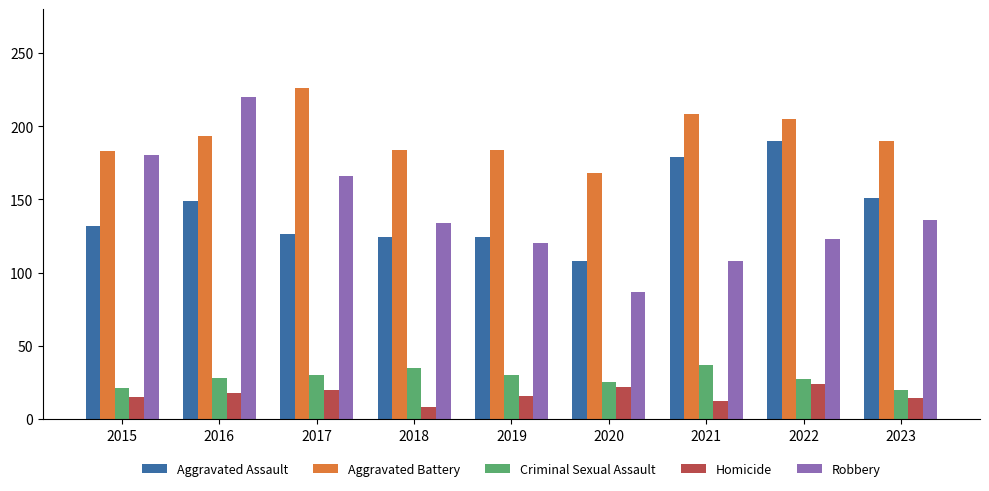

Which series has the largest total across all categories?

Aggravated Battery